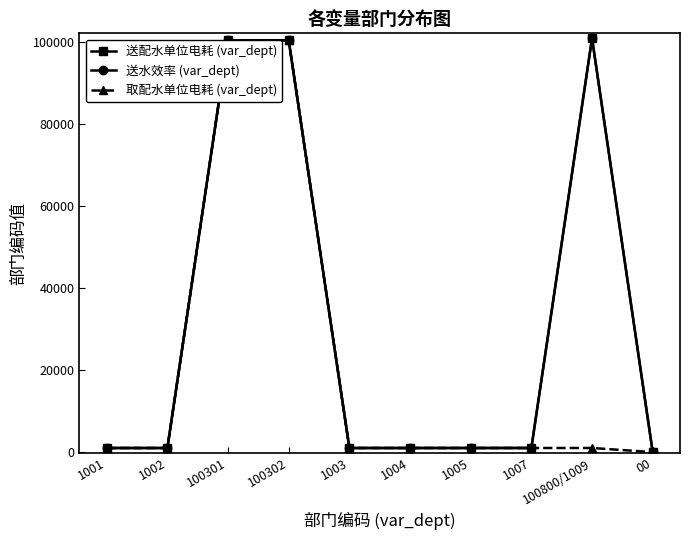

Which series has the widest spread of values?

送配水单位电耗 (var_dept)